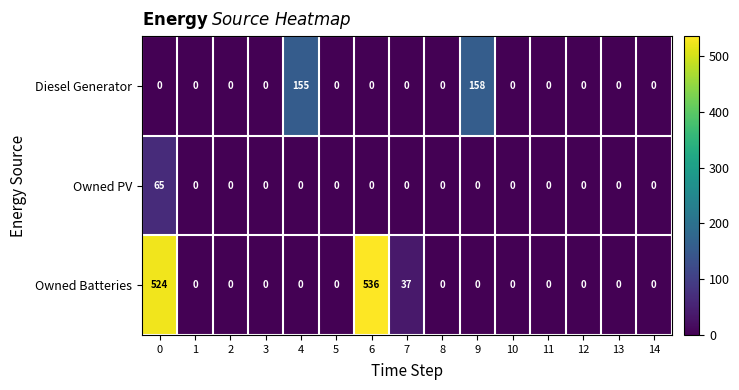

The Owned Batteries series shows -338 at 5. True or false?

False